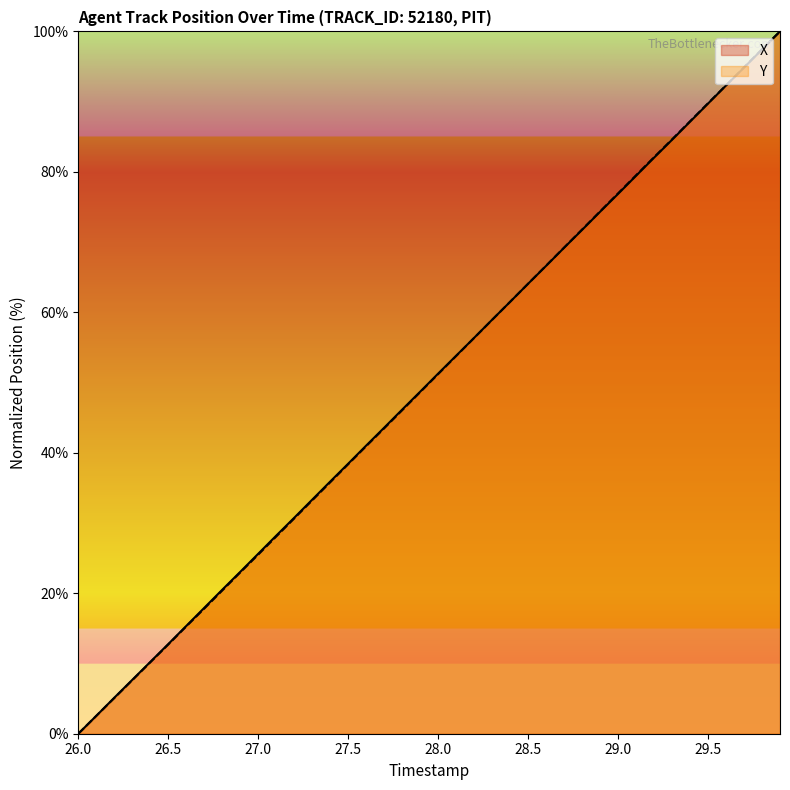

What are all the series names shown in the legend?

X, Y